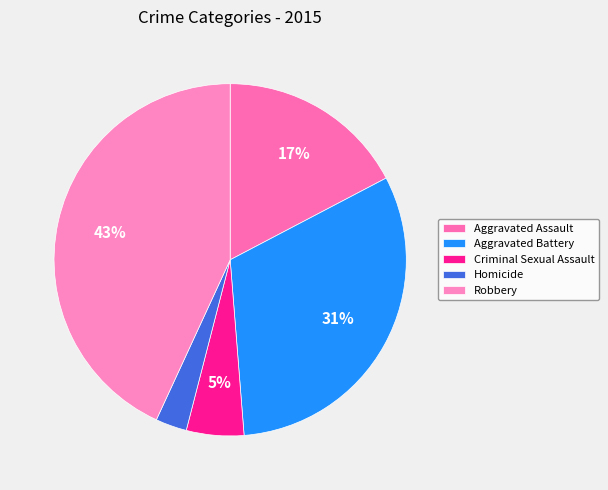

How many slices are in this pie chart?

5